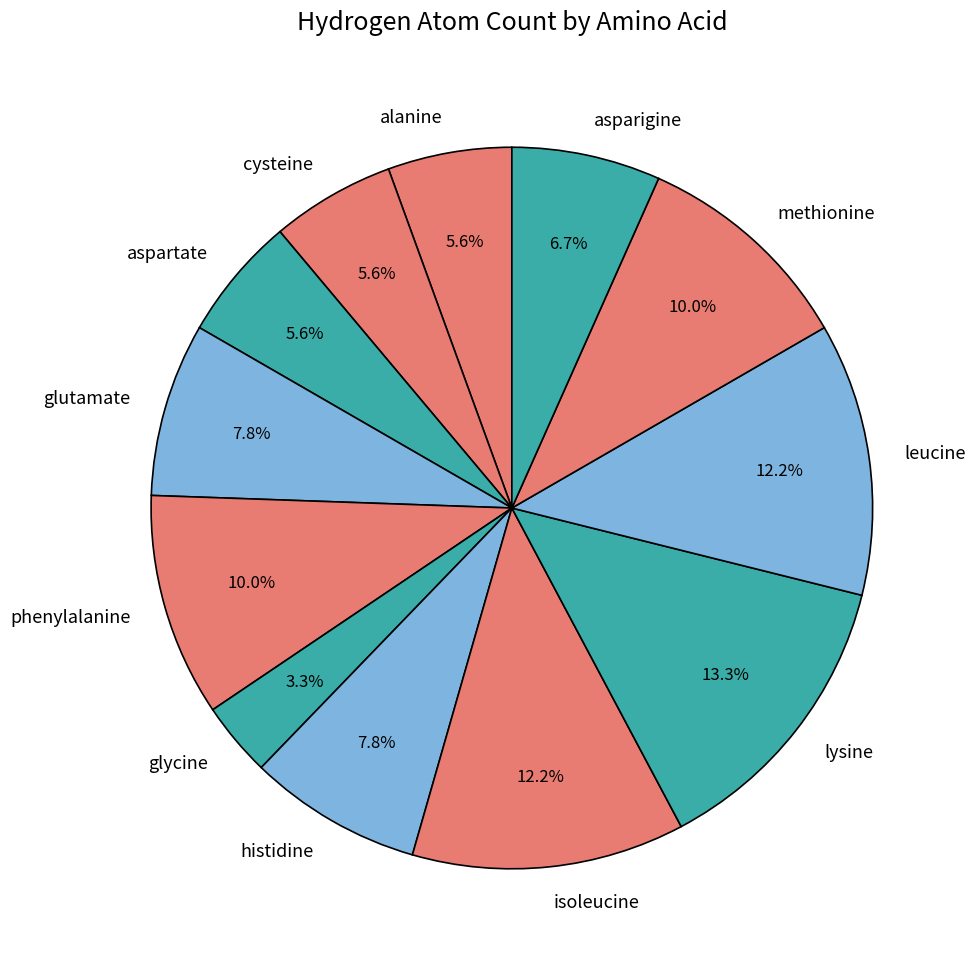

Approximately how many times larger is the value at phenylalanine compared to glutamate?

1.3